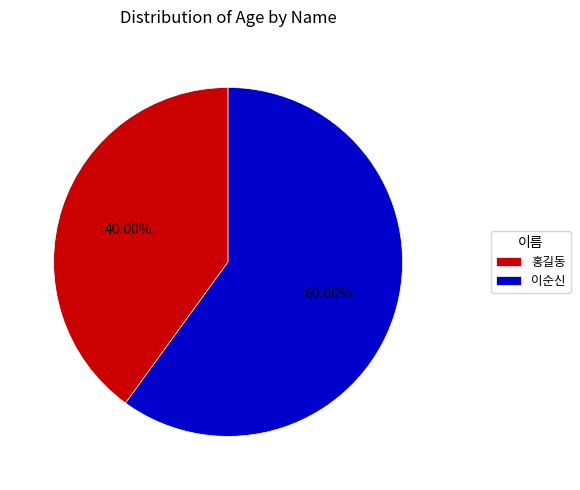

Approximately how many times larger is the value at 이순신 compared to 홍길동?

1.5